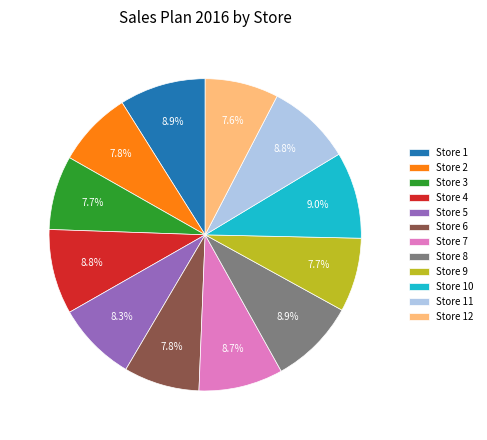

How many slices are in this pie chart?

12